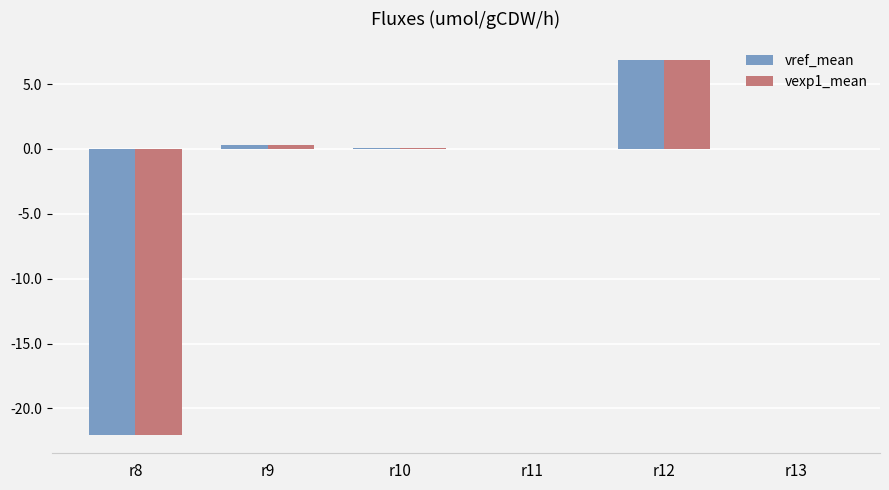

What is the total value across all series at r8?

-44.0